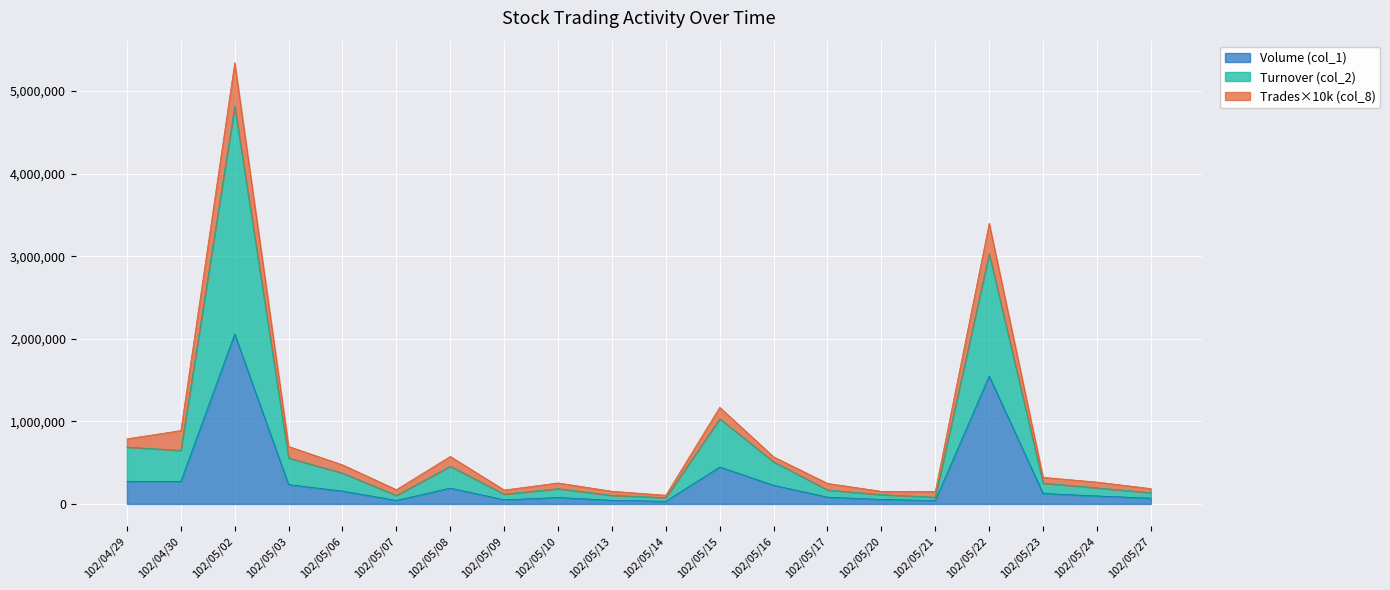

What is the value of the Turnover (col_2) point at the 5th from the left?

373430